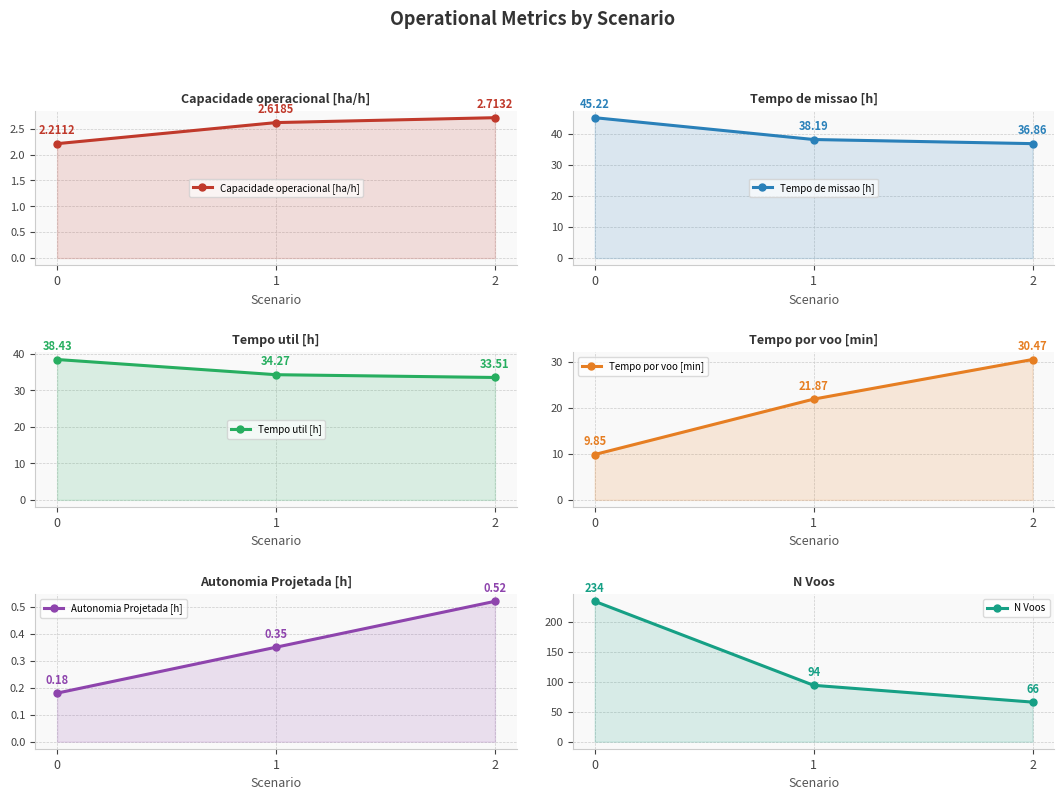

What is the spread (max minus min) of values at 0?

233.8